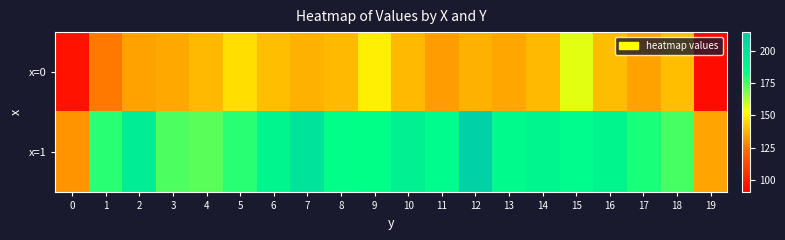

Reading right to left, list all the values displayed in this chart.

x=0: 19=93.8	18=139.5	17=133.6	16=139.1	15=156.2	14=138.4	13=134.7	12=136.8	11=132.7	10=138.6	9=149.2	8=138.5	7=136.8	6=139.5	5=146.0	4=138.5	3=135.3	2=133.9	1=125.6	0=96.0
x=1: 19=134.0	18=175.2	17=180.6	16=188.8	15=185.5	14=189.2	13=186.1	12=210.6	11=185.4	10=192.8	9=183.5	8=184.1	7=199.6	6=189.5	5=178.7	4=172.6	3=174.2	2=194.4	1=178.6	0=130.9